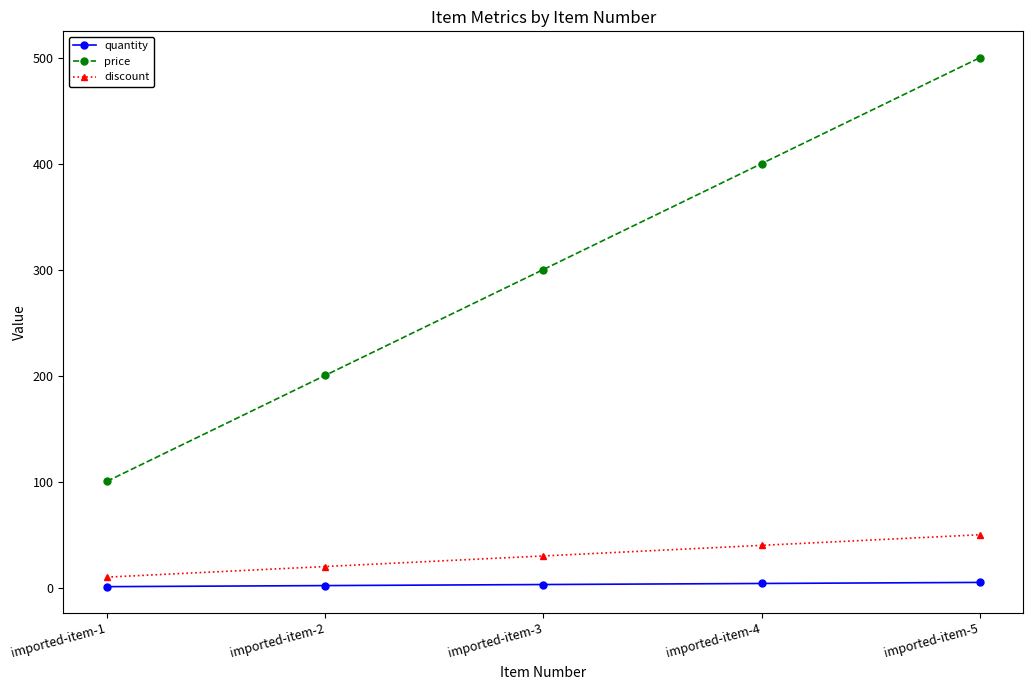

Is it true that discount equals 14.3 at imported-item-5?

False